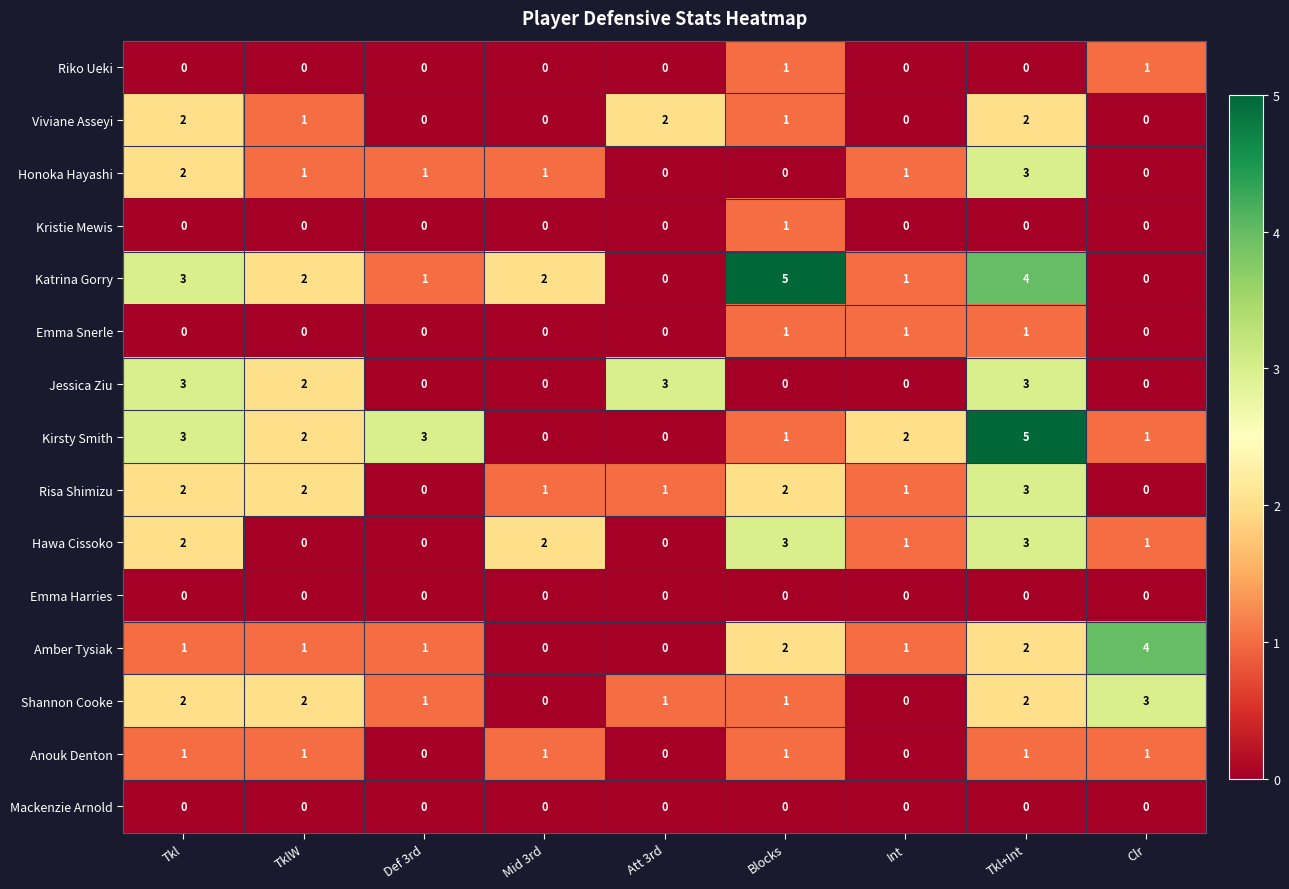

How many data points does each series have?

9